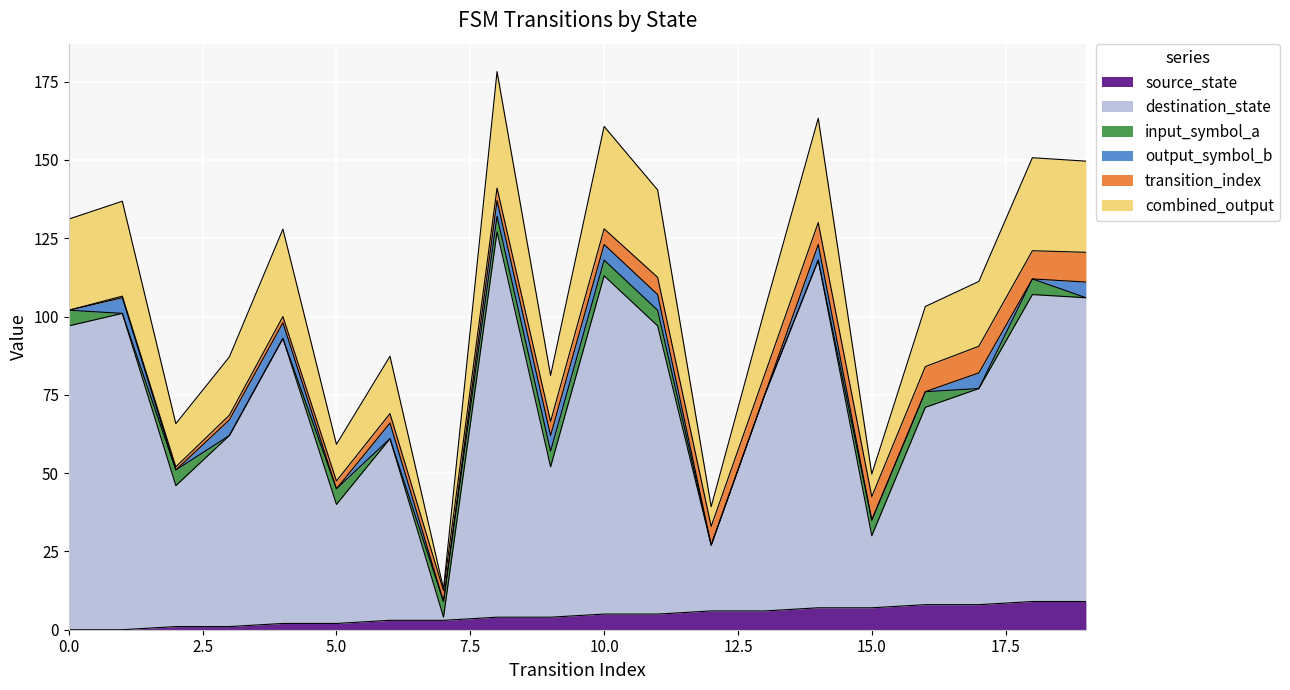

What is the difference between the maximum and second lowest values in the destination_state series?

100